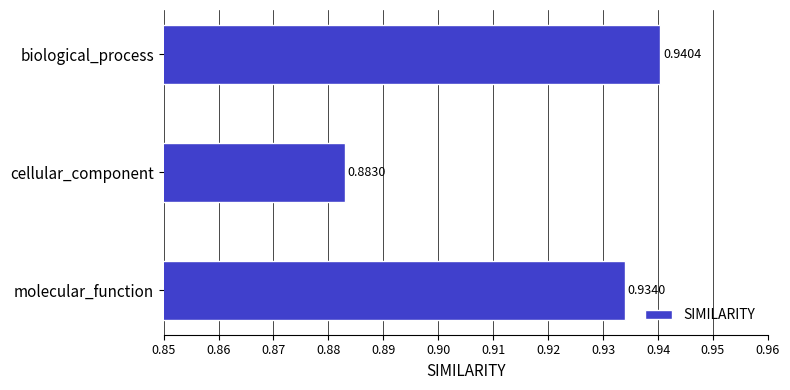

How many bars are there in total?

3